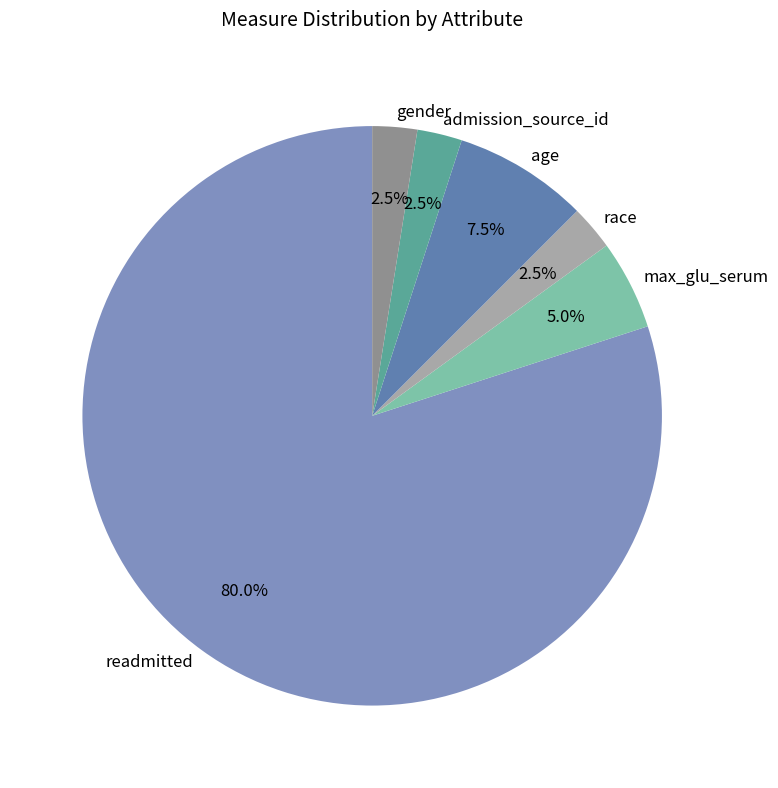

Is admission_source_id the majority of the pie?

No